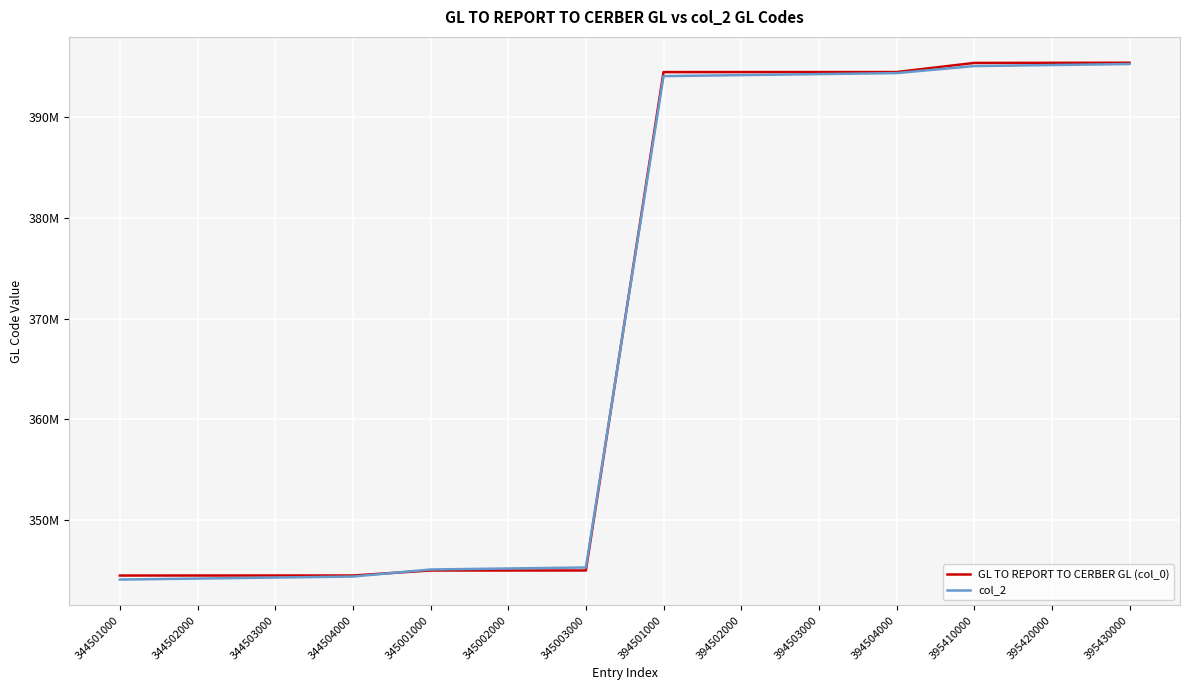

Does the chart display data point markers on the line(s)?

No